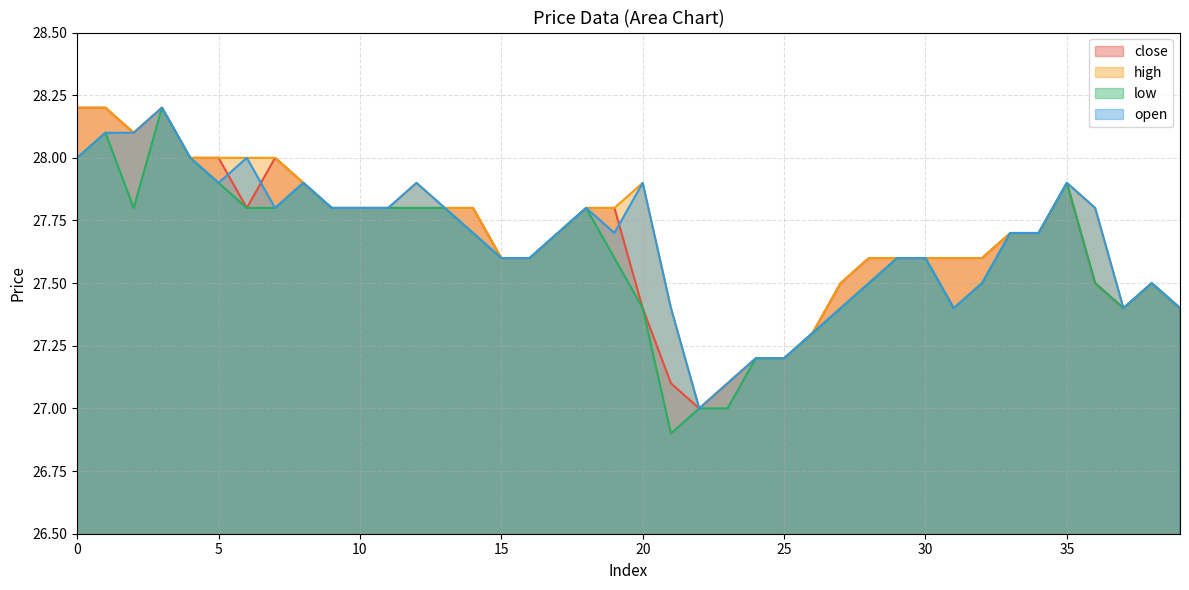

What is the difference between the highest and lowest values at 23?

0.1